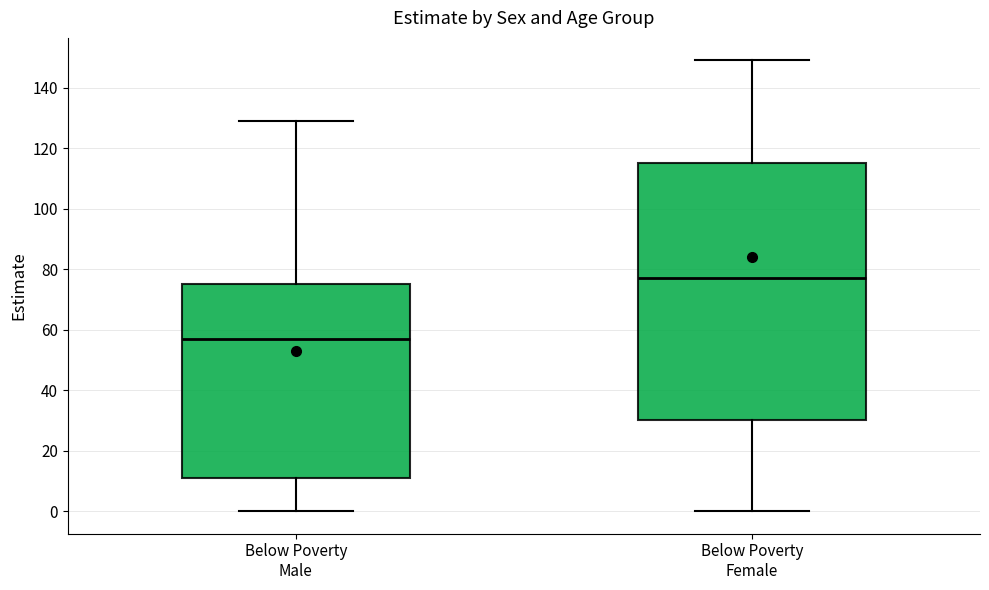

Reading left to right, read every box against the y-axis: the position of its median line, the range the box covers, and the ends of its whiskers. The values are not printed on the chart, so give them approximately, as read against the axis.

Below Poverty Male: median 58, box 12 to 76, whiskers 0 to 130
Below Poverty Female: median 78, box 30 to 116, whiskers 0 to 150